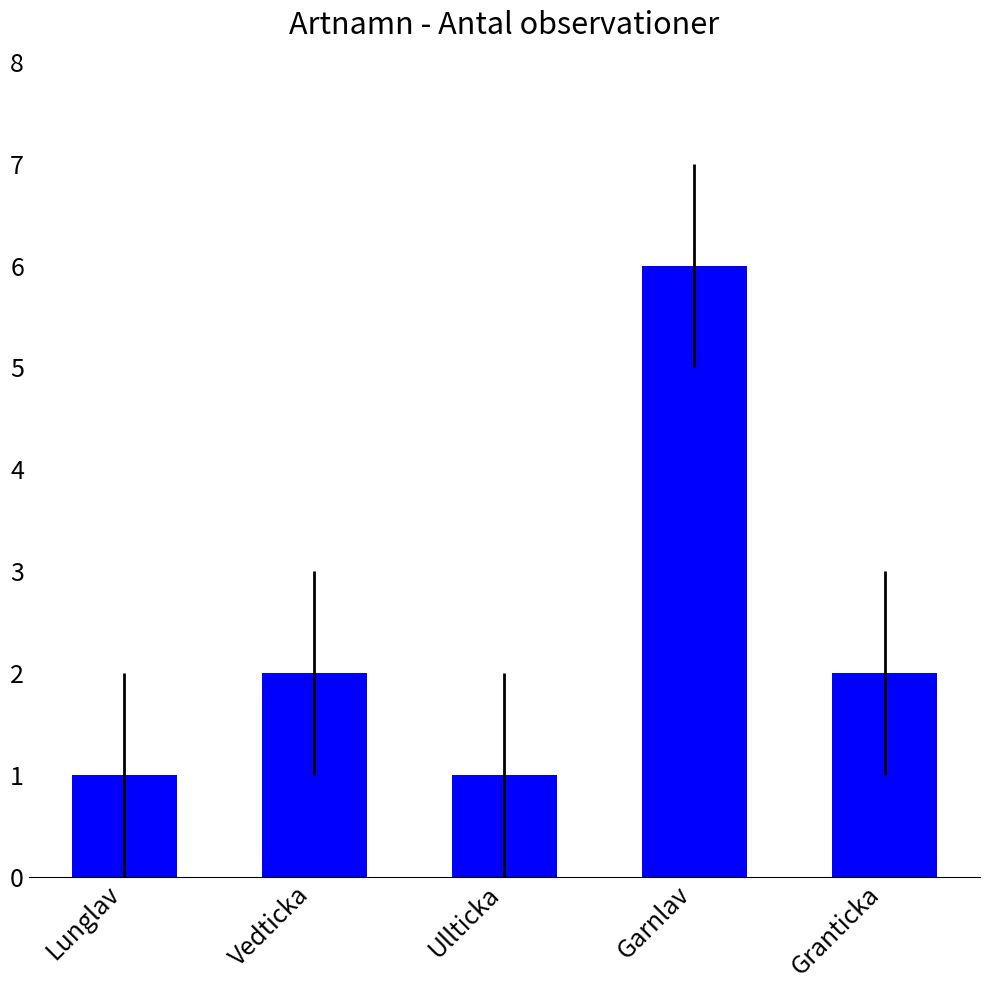

What is the approximate value at Vedticka?

2